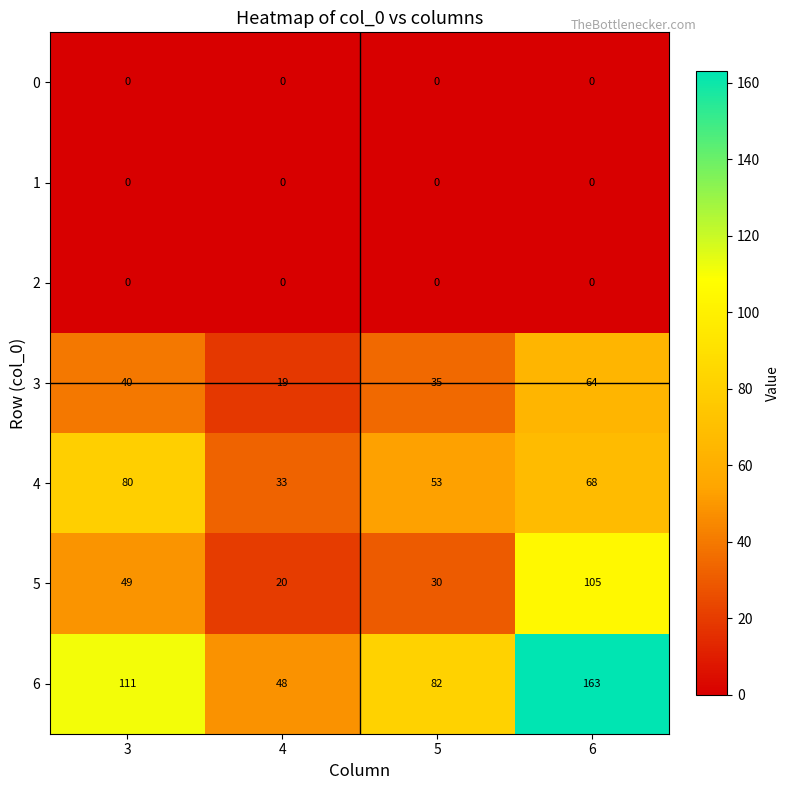

Count the number of data series in this chart.

7